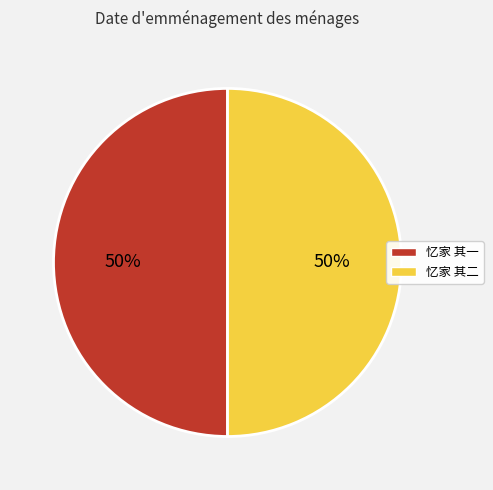

What percentage is the 忆家 其二 slice, to the nearest percent?

50%